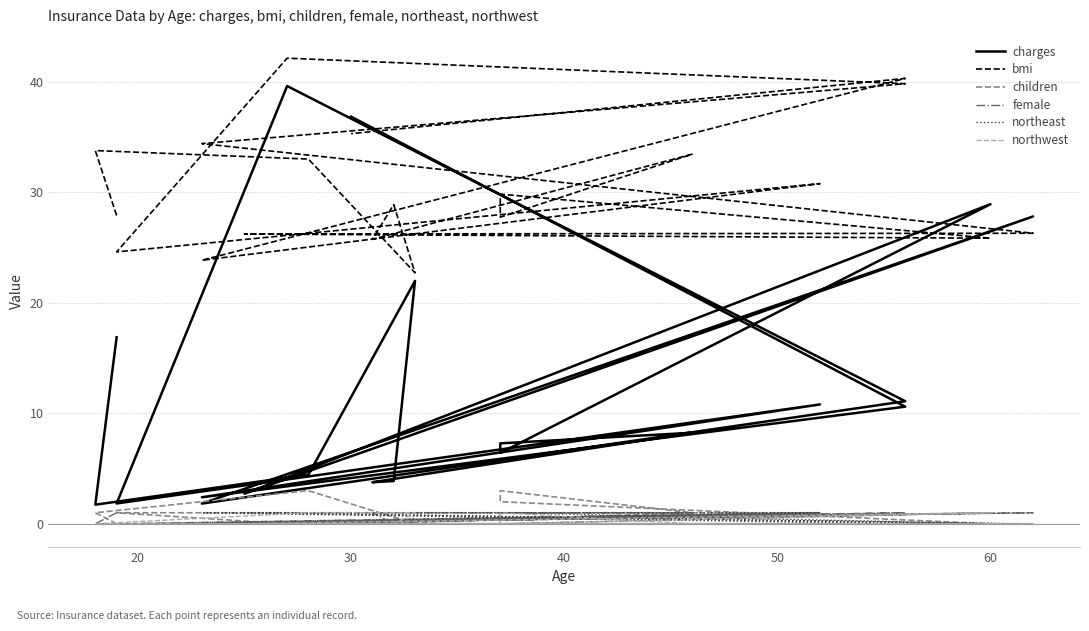

At how many categories does at least one series exceed 11?

20